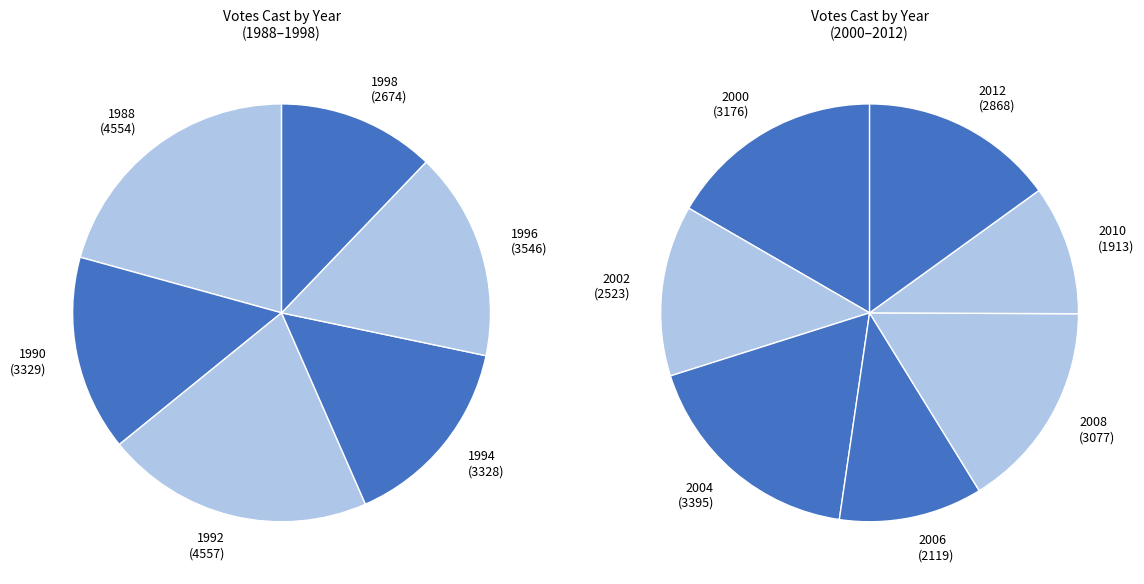

What is the total percentage of 2008 and 2006?

12.7%